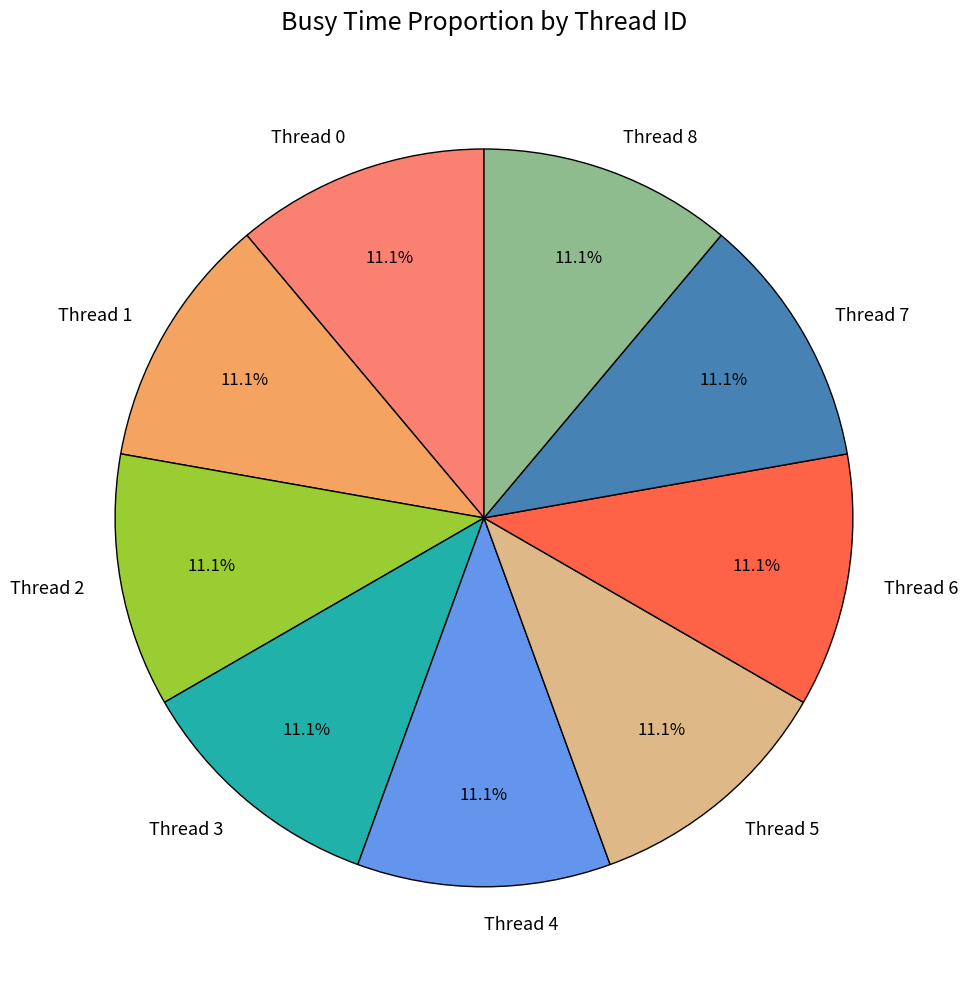

What percentage do Thread 3 and Thread 5 together represent?

22.2%